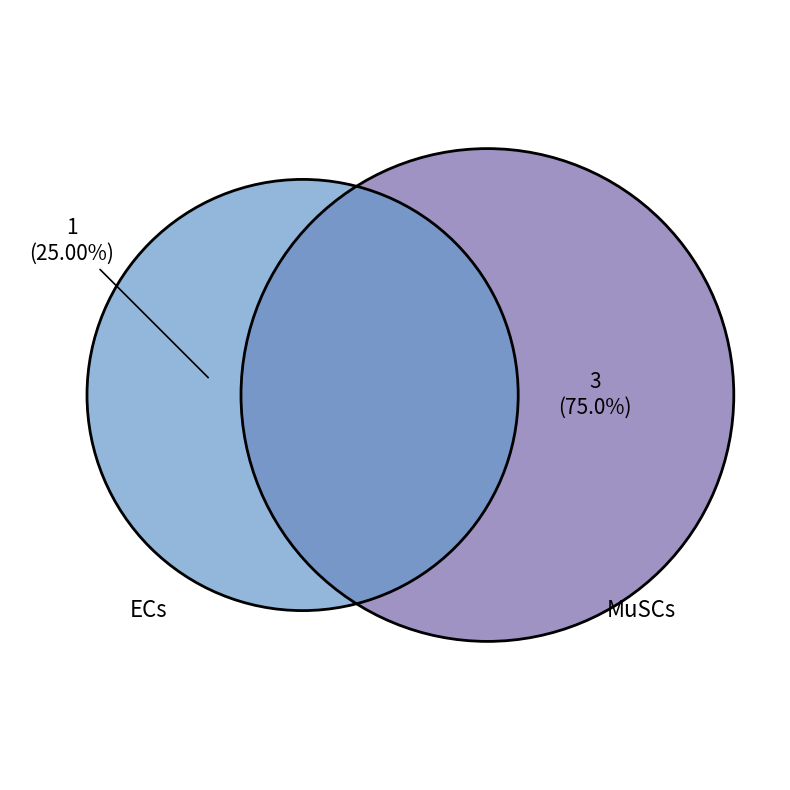

What percentage is the ECs slice, to the nearest percent?

25%